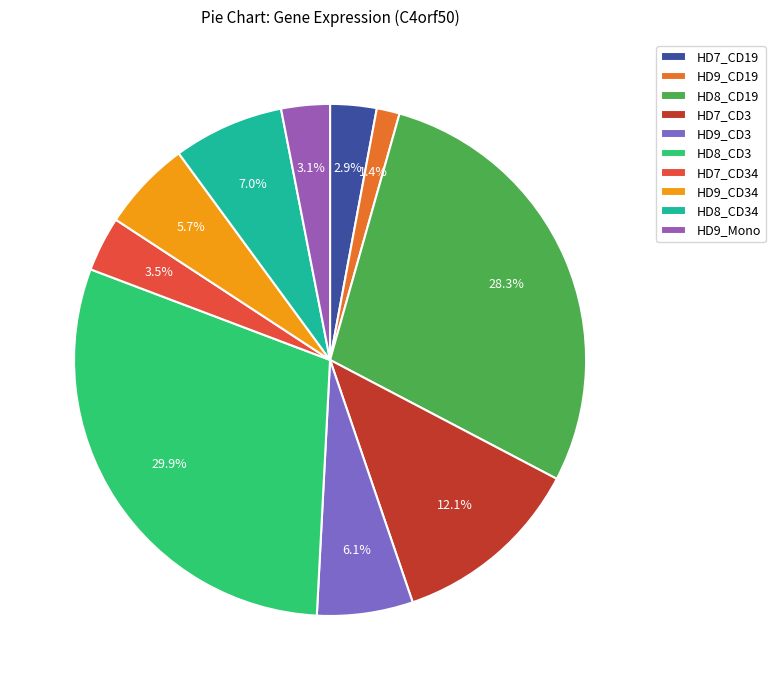

Is there a majority slice in this chart?

No